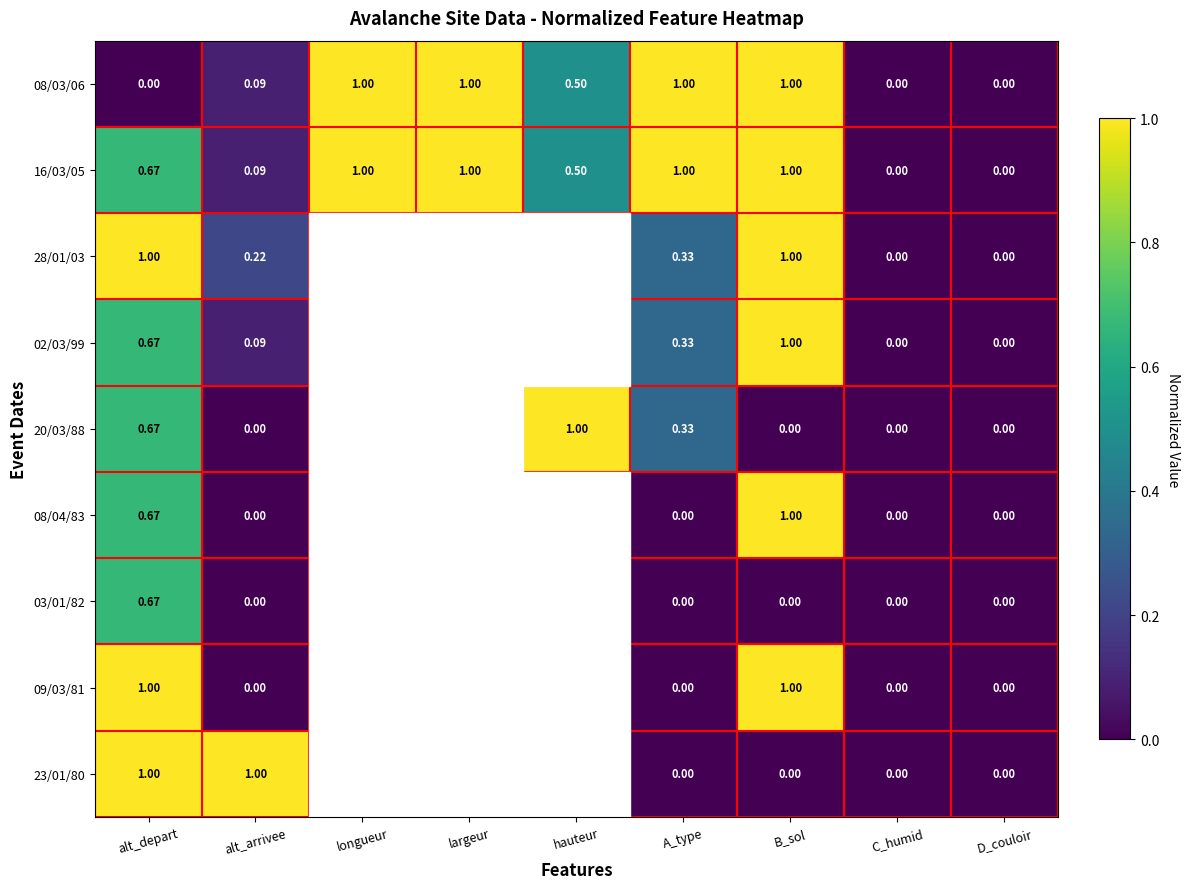

At which category does the chart reach its peak across all series?

longueur